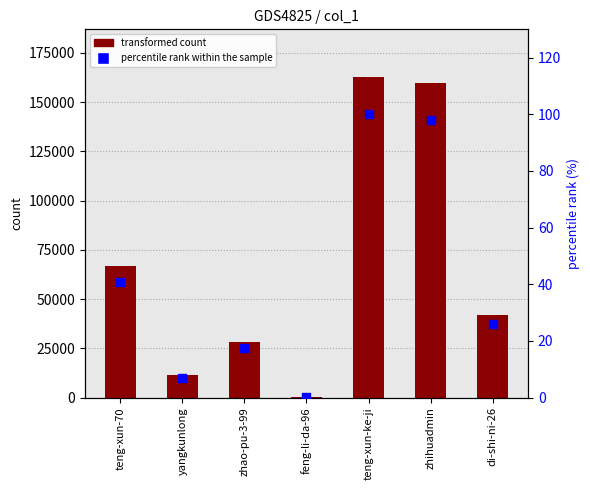

Which series has the largest Y range (max minus min)?

col_1